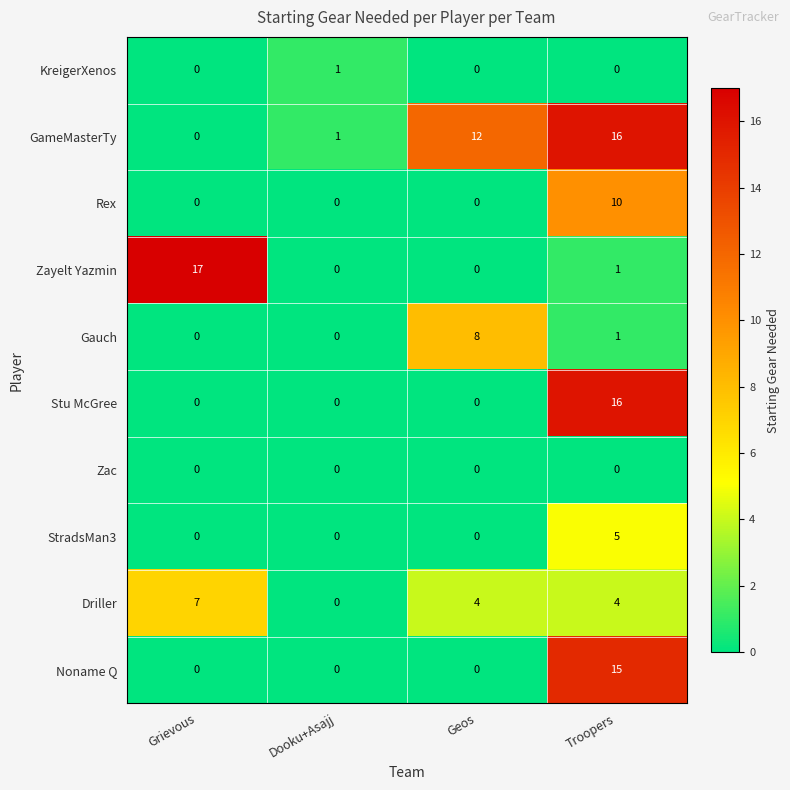

How many Rex values are between 0 and 10?

4